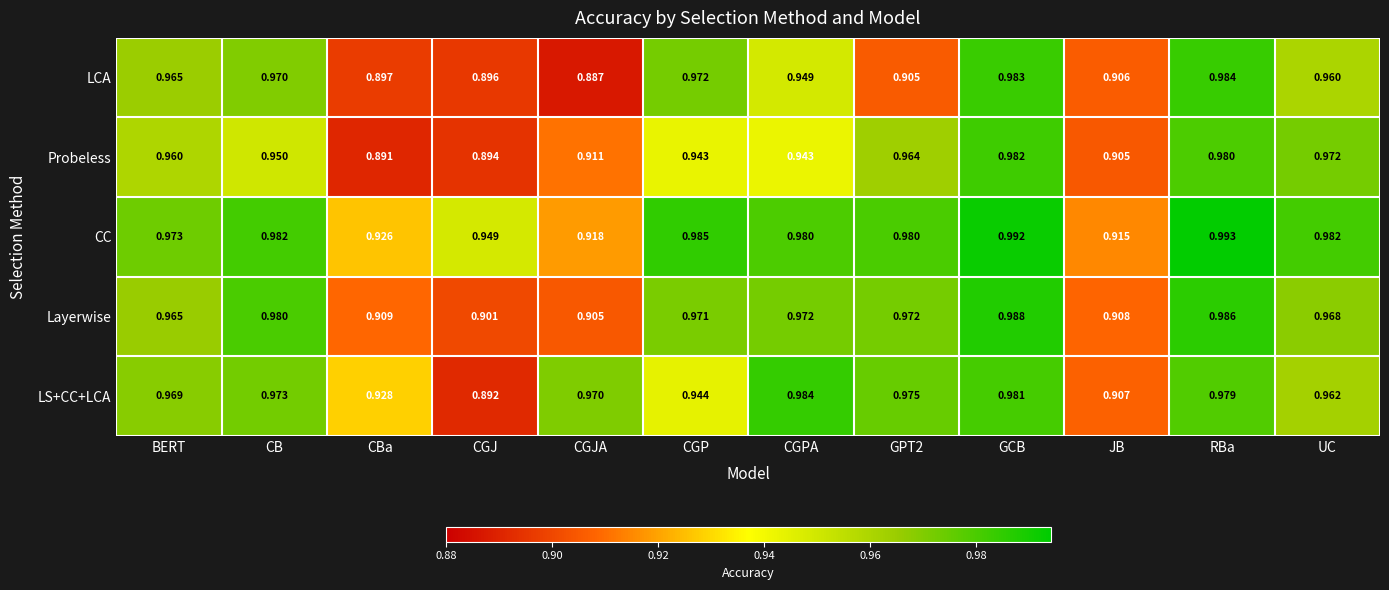

At which label does LS+CC+LCA reach its peak?

CGPA